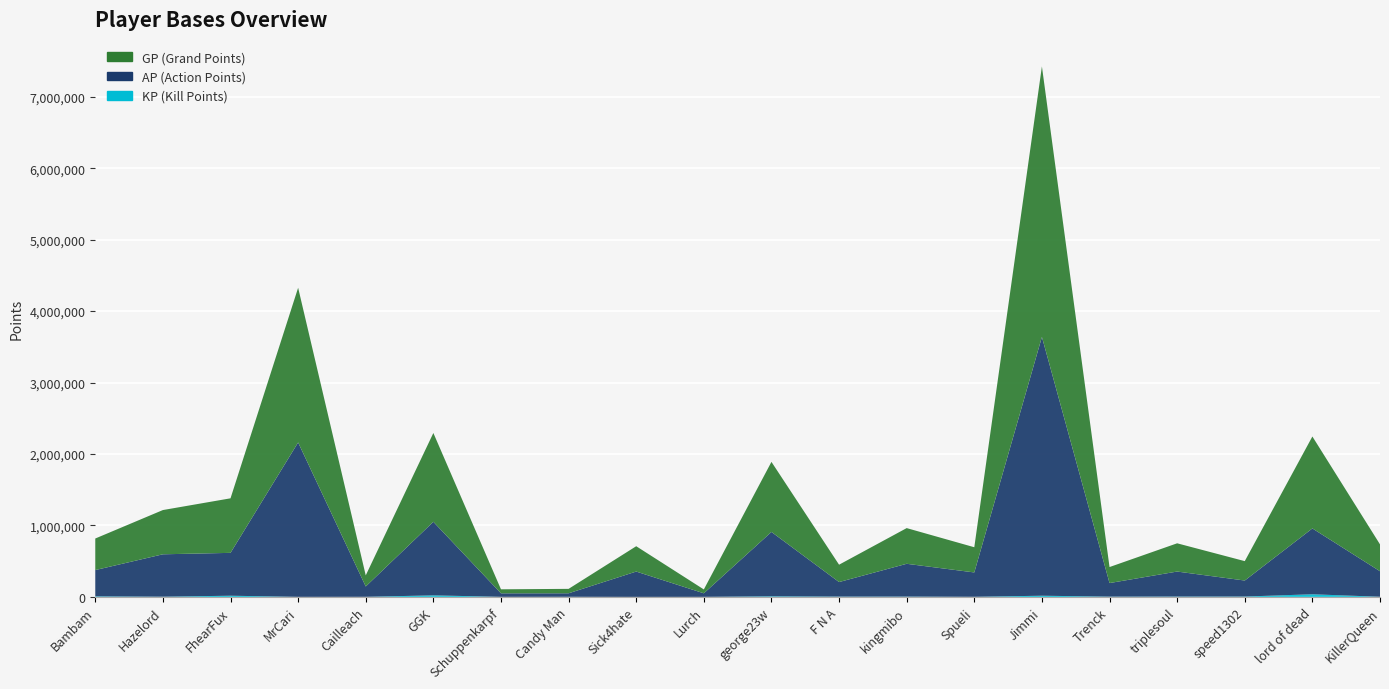

Reading right to left, list all the values displayed in this chart.

GP: KillerQueen=376064	lord of dead=1286854	speed1302=271635	triplesoul=395397	Trenck=224076	Jimmi=3786043	Spueli=352769	kingmibo=499627	F N A=242913	george23w=980627	Lurch=54073	Sick4hate=354587	Candy Man=62041	Schuppenkarpf=56092	GGK=1243107	Cailleach=155412	MrCari=2165175	FhearFux=763408	Hazelord=619208	Bambam=441787
AP: KillerQueen=357046	lord of dead=921585	speed1302=224118	triplesoul=350096	Trenck=190128	Jimmi=3622428	Spueli=340996	kingmibo=459086	F N A=203670	george23w=901151	Lurch=49778	Sick4hate=354587	Candy Man=49030	Schuppenkarpf=49246	GGK=1029585	Cailleach=144641	MrCari=2161135	FhearFux=599918	Hazelord=593643	Bambam=367880
KP: KillerQueen=1901	lord of dead=36526	speed1302=4751	triplesoul=4530	Trenck=3394	Jimmi=16361	Spueli=1177	kingmibo=4054	F N A=3924	george23w=7947	Lurch=429	Sick4hate=0	Candy Man=1301	Schuppenkarpf=684	GGK=21352	Cailleach=1077	MrCari=404	FhearFux=16348	Hazelord=2556	Bambam=7390